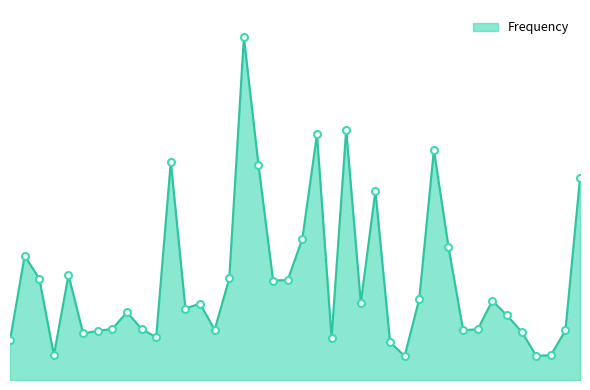

How many interior local valleys (lower than both neighbors) does the data have?

11